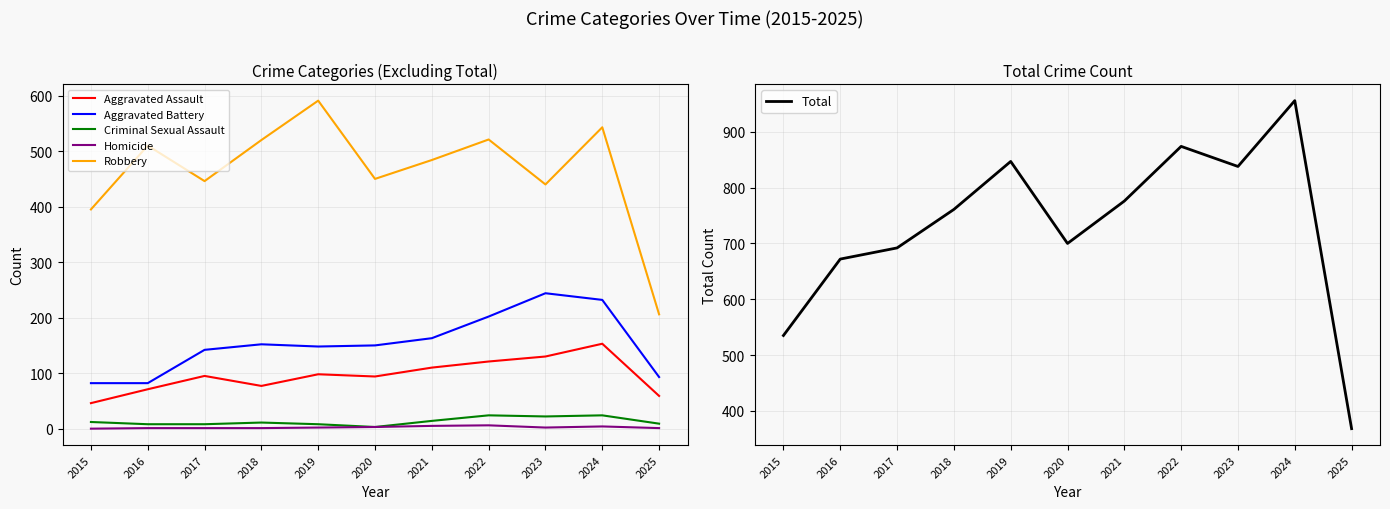

Where is the first local maximum for Criminal Sexual Assault?

2018